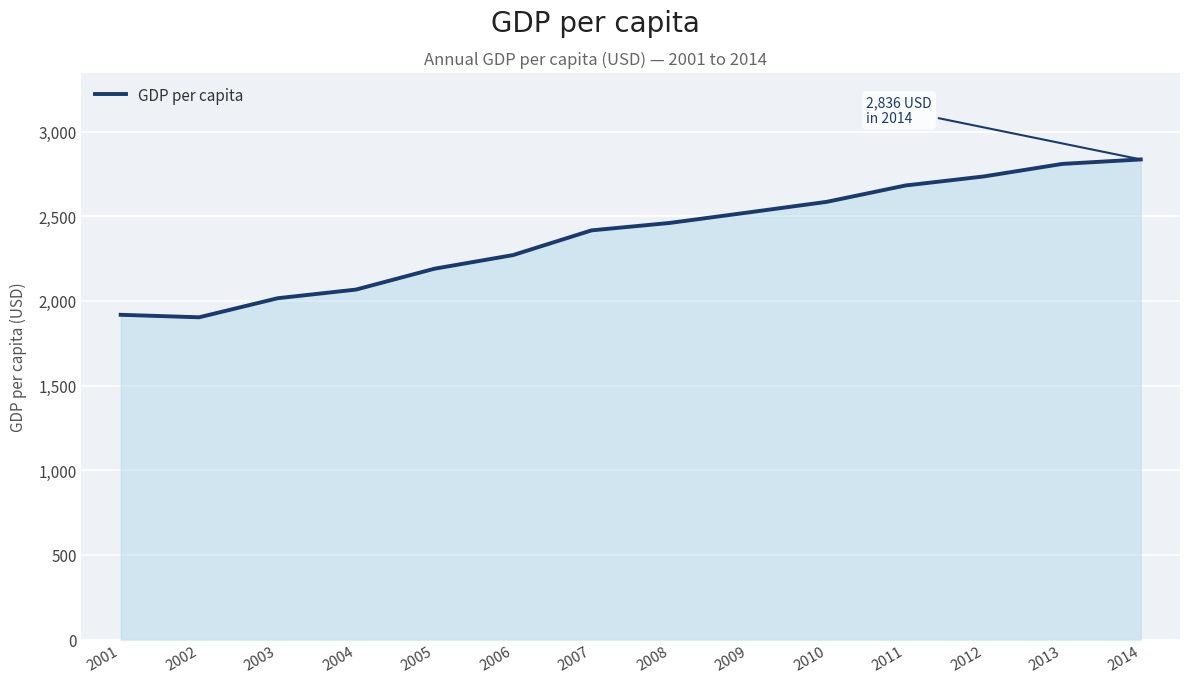

What is the difference between the second highest and minimum values?

905.8